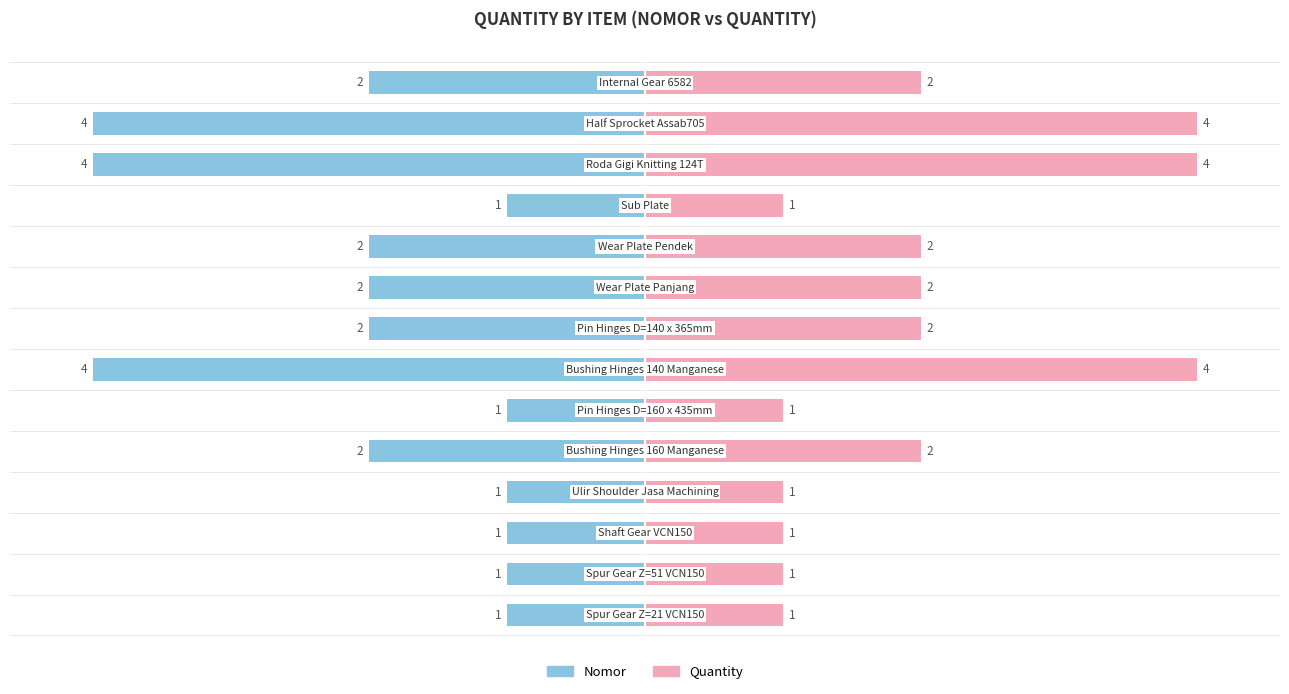

How many values in the Nomor (left) series are below -50?

3